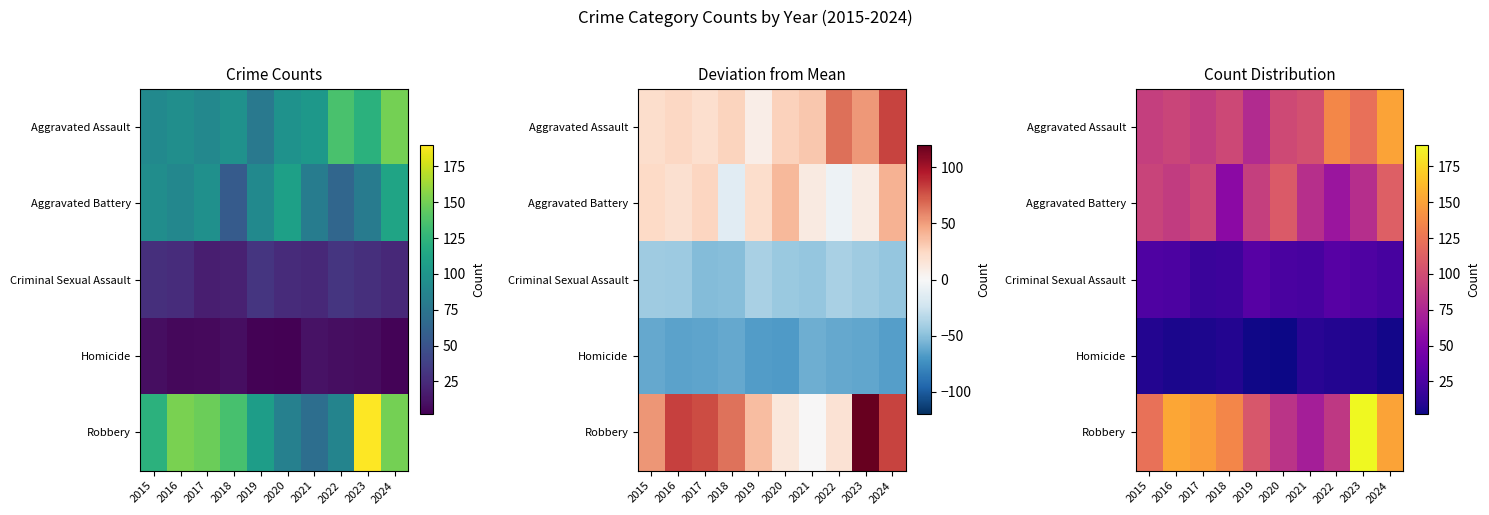

Read the Robbery value at 2022, to the nearest 10.

90